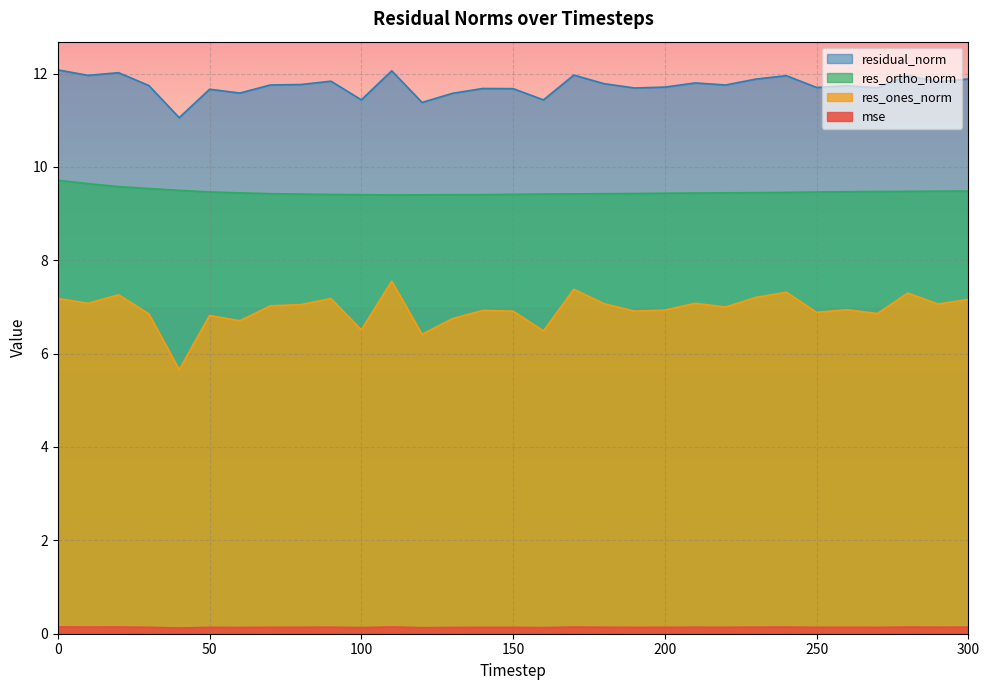

What are all the series names shown in the legend?

residual_norm, res_ortho_norm, res_ones_norm, mse